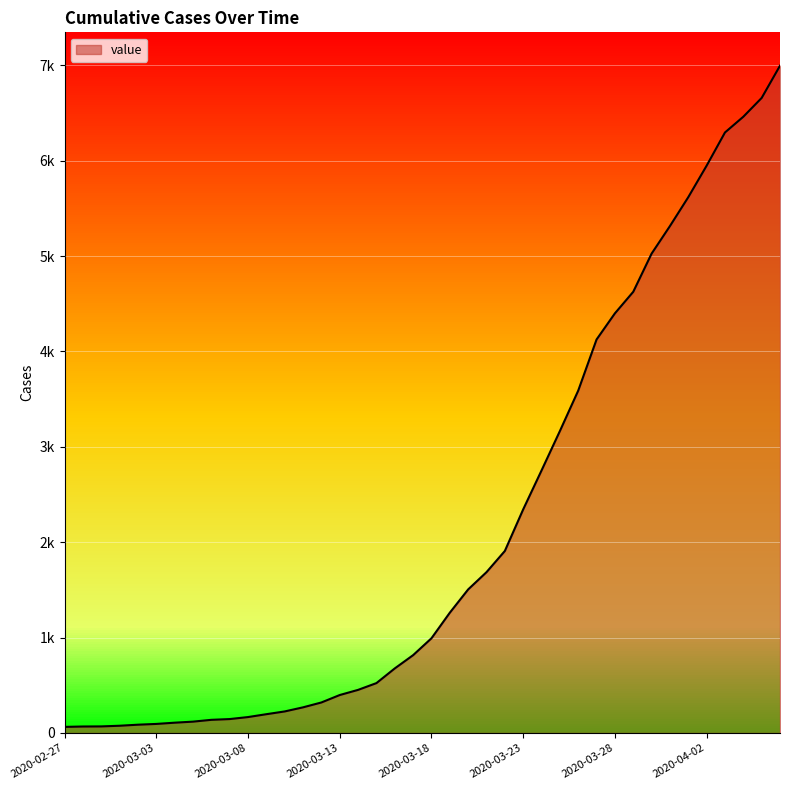

What is the greatest value displayed?

6995